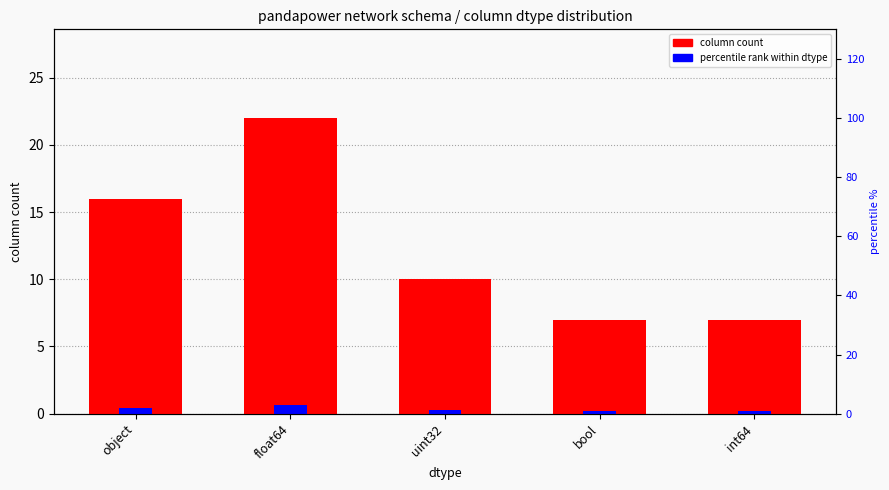

Is it true that percentile rank within dtype equals 0.1 at int64?

False